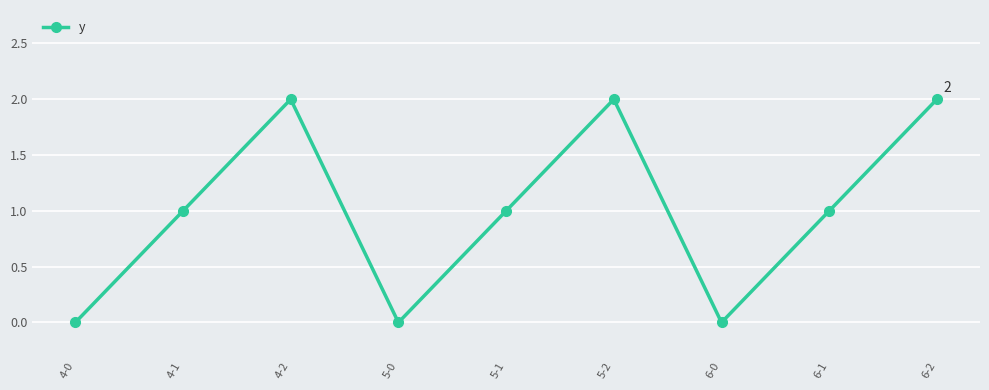

What is the sum of the values at 6-2 and 4-2?

4